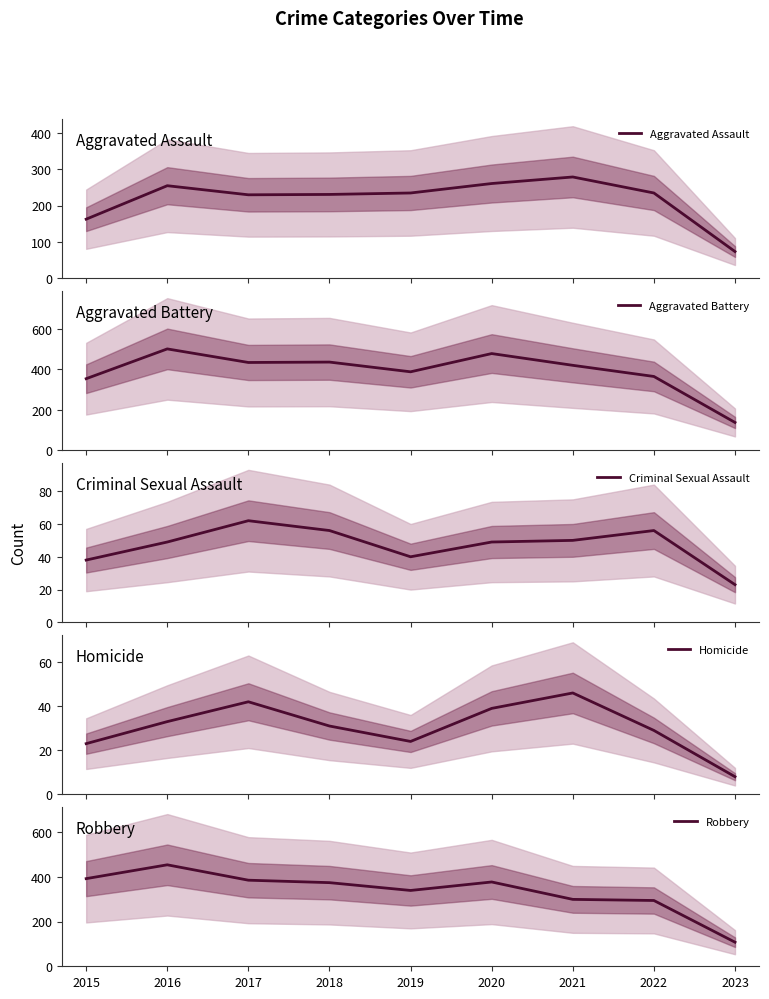

The value of Homicide at 2020 is 66. True or false?

False